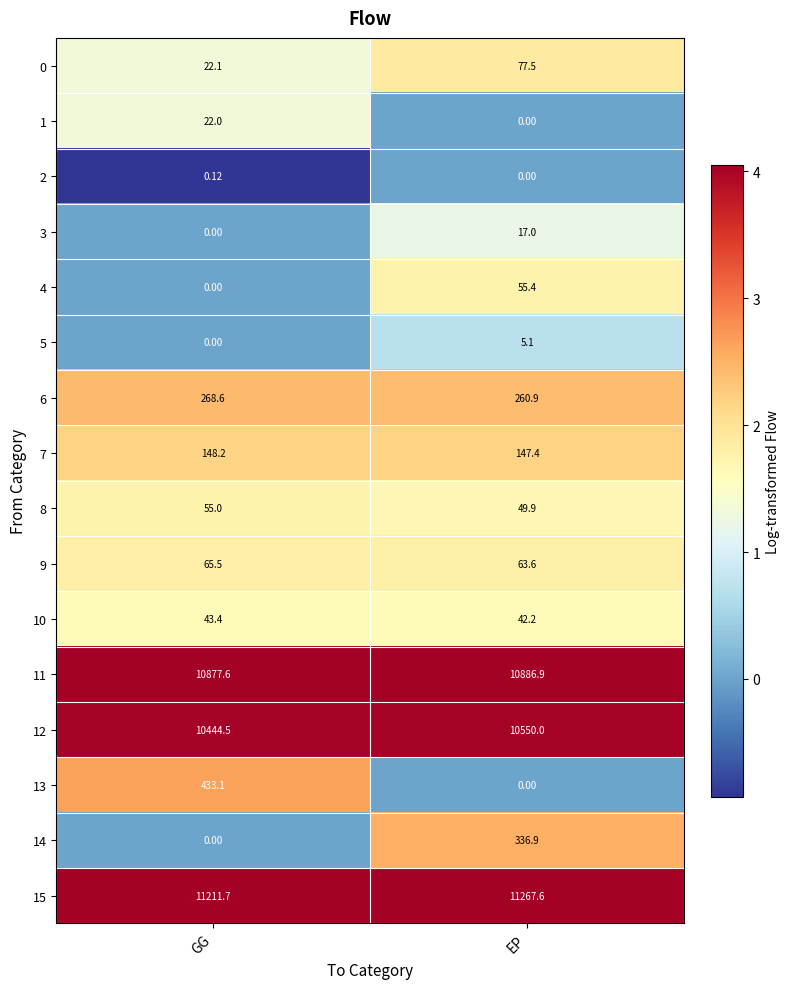

Where is 13 nearest to the value 216?

EP